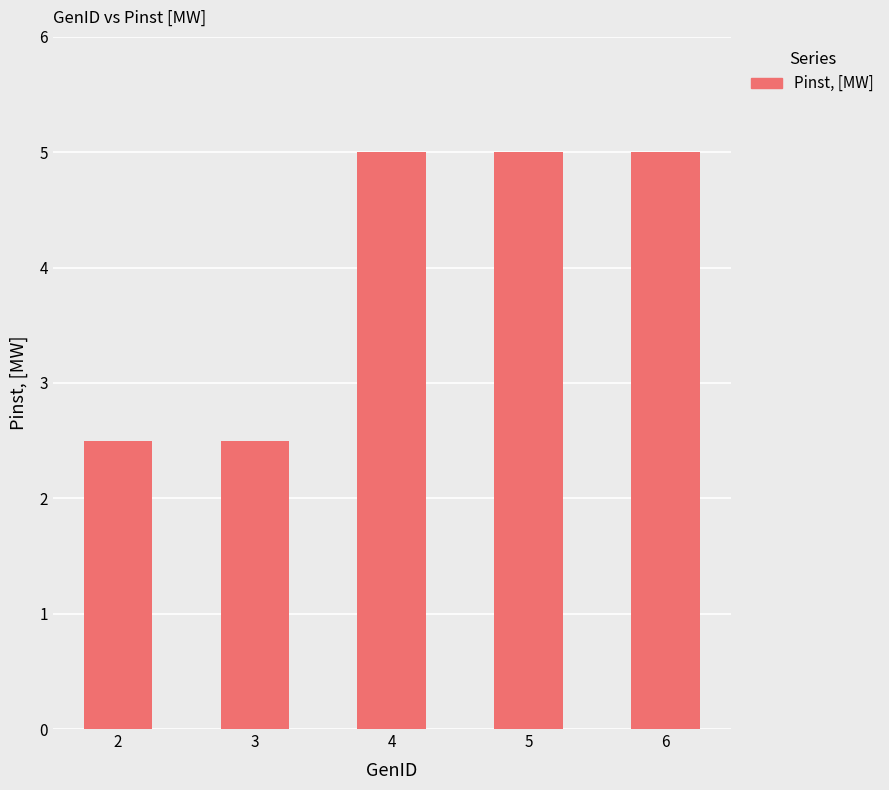

Does the chart contain stacked bars?

No